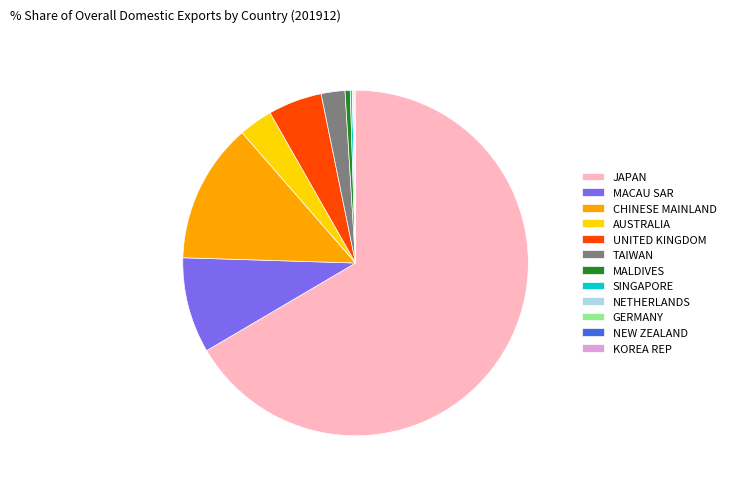

Which has a higher value, JAPAN or UNITED KINGDOM?

JAPAN